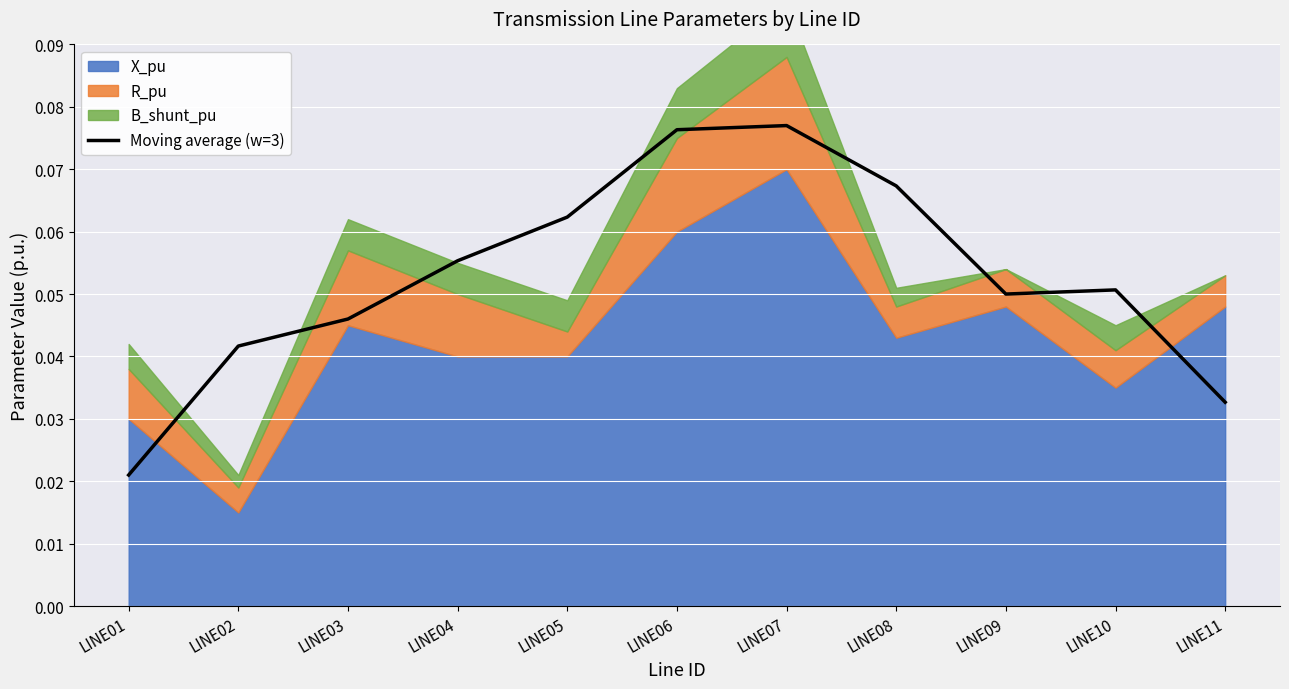

How many interior local peaks (higher than both neighbors) does the data have?

2